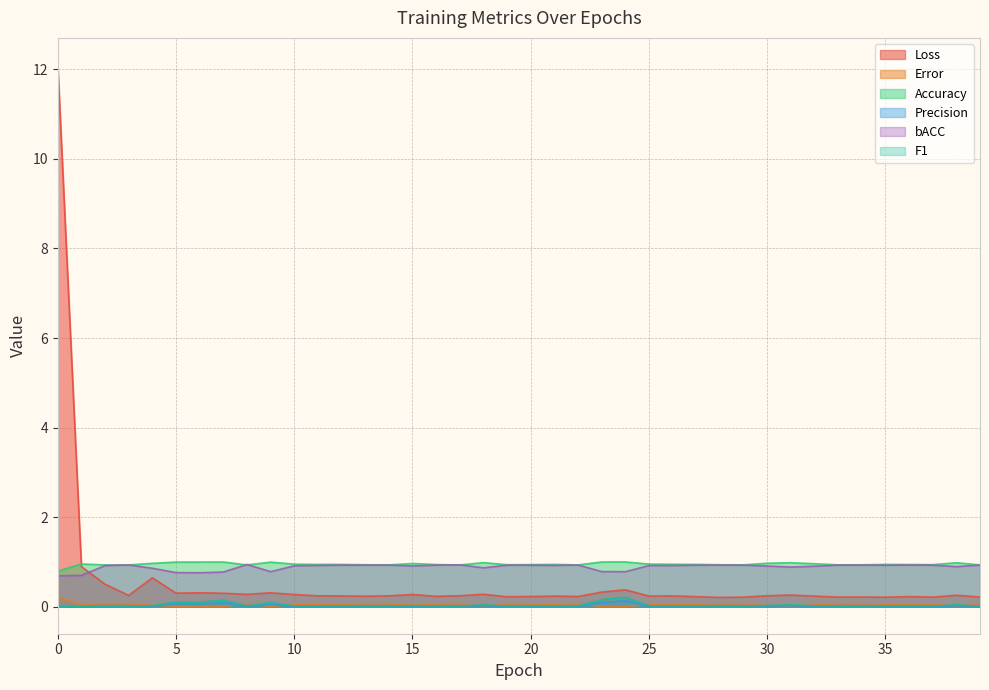

What is the approximate value of Loss at 11?

0.2